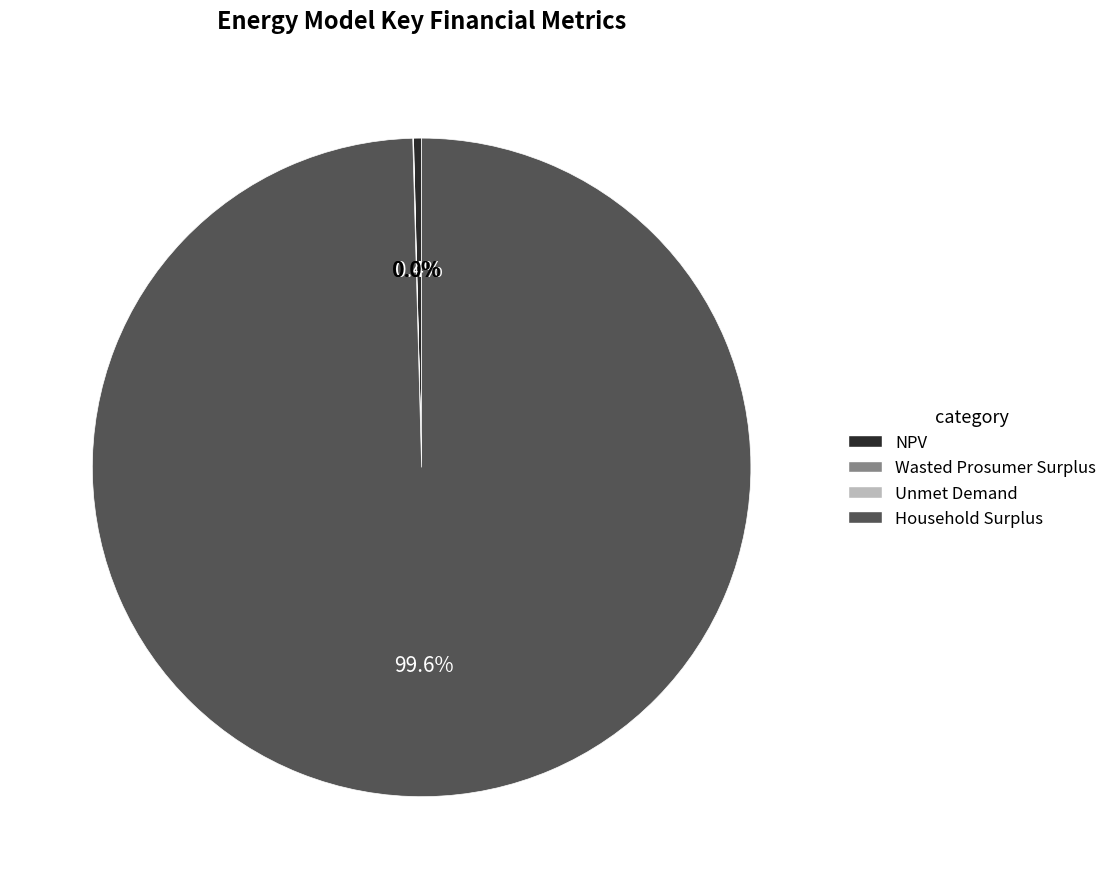

What is the largest slice in the pie chart?

Household Surplus